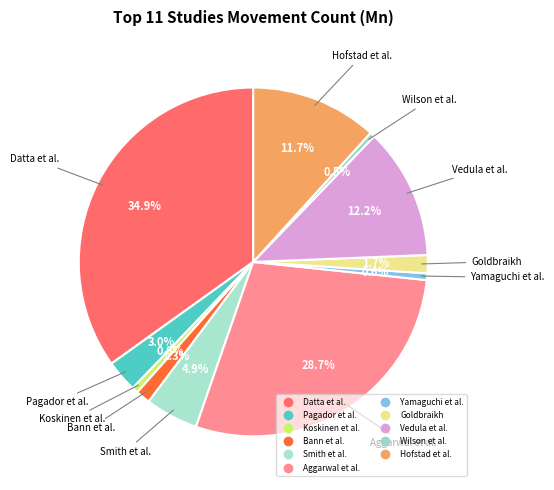

To the nearest percent, what is the average slice percentage?

9%